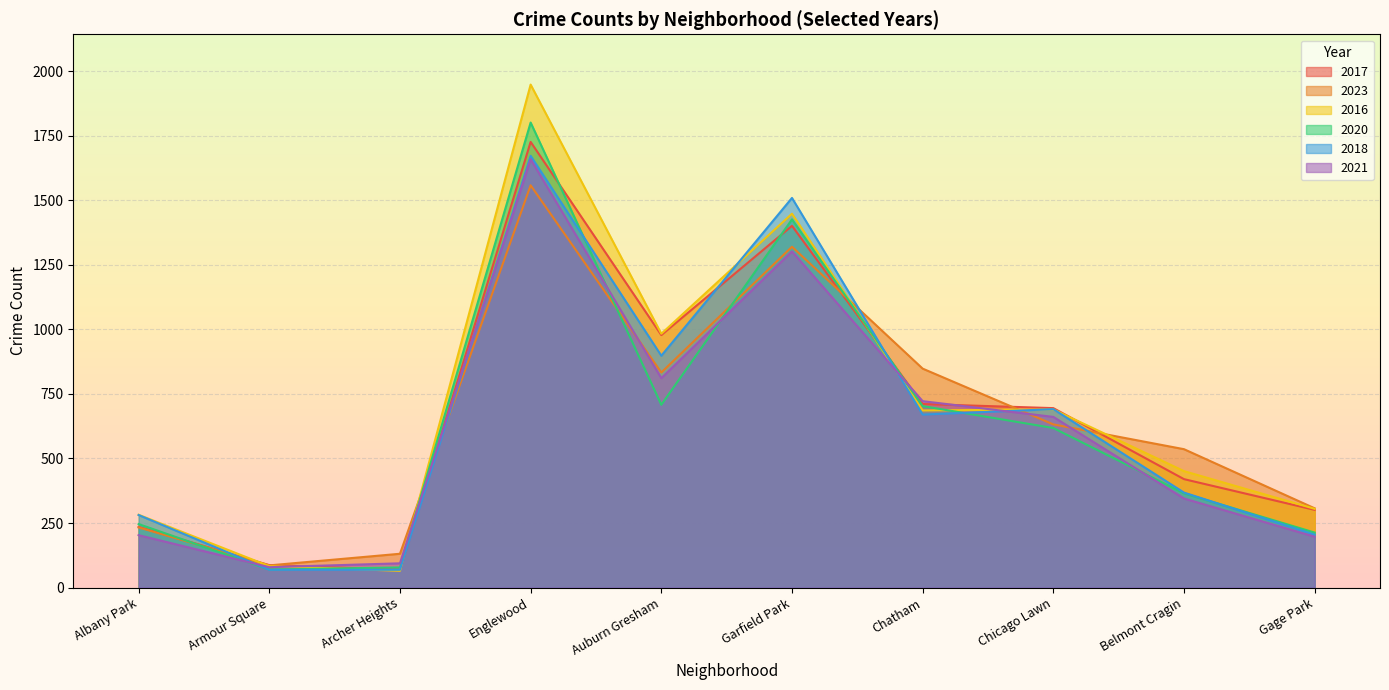

What is the difference between the 2021 values at Chicago Lawn and Archer Heights?

567